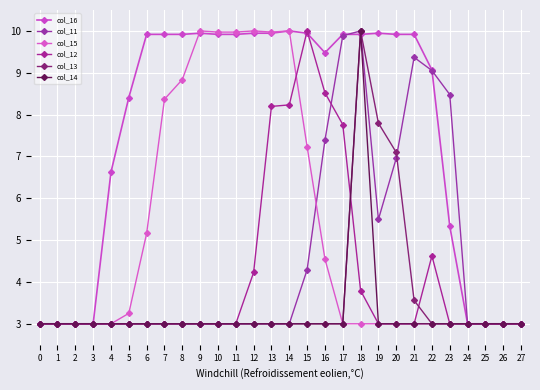

Reading left to right, what are all the values shown in this chart?

col_16: 0=3.0	1=3.0	2=3.0	3=3.0	4=6.6	5=8.4	6=9.9	7=9.9	8=9.9	9=9.9	10=9.9	11=9.9	12=9.9	13=9.9	14=10.0	15=9.9	16=9.5	17=9.9	18=9.9	19=9.9	20=9.9	21=9.9	22=9.1	23=5.3	24=3.0	25=3.0	26=3.0	27=3.0
col_11: 0=3.0	1=3.0	2=3.0	3=3.0	4=3.0	5=3.0	6=3.0	7=3.0	8=3.0	9=3.0	10=3.0	11=3.0	12=3.0	13=3.0	14=3.0	15=4.3	16=7.4	17=9.9	18=10.0	19=5.5	20=7.0	21=9.4	22=9.1	23=8.5	24=3.0	25=3.0	26=3.0	27=3.0
col_15: 0=3.0	1=3.0	2=3.0	3=3.0	4=3.0	5=3.2	6=5.2	7=8.4	8=8.8	9=10.0	10=10.0	11=10.0	12=10.0	13=10.0	14=10.0	15=7.2	16=4.5	17=3.0	18=3.0	19=3.0	20=3.0	21=3.0	22=3.0	23=3.0	24=3.0	25=3.0	26=3.0	27=3.0
col_12: 0=3.0	1=3.0	2=3.0	3=3.0	4=3.0	5=3.0	6=3.0	7=3.0	8=3.0	9=3.0	10=3.0	11=3.0	12=4.2	13=8.2	14=8.2	15=10.0	16=8.5	17=7.8	18=3.8	19=3.0	20=3.0	21=3.0	22=4.6	23=3.0	24=3.0	25=3.0	26=3.0	27=3.0
col_13: 0=3.0	1=3.0	2=3.0	3=3.0	4=3.0	5=3.0	6=3.0	7=3.0	8=3.0	9=3.0	10=3.0	11=3.0	12=3.0	13=3.0	14=3.0	15=3.0	16=3.0	17=3.0	18=10.0	19=7.8	20=7.1	21=3.6	22=3.0	23=3.0	24=3.0	25=3.0	26=3.0	27=3.0
col_14: 0=3.0	1=3.0	2=3.0	3=3.0	4=3.0	5=3.0	6=3.0	7=3.0	8=3.0	9=3.0	10=3.0	11=3.0	12=3.0	13=3.0	14=3.0	15=3.0	16=3.0	17=3.0	18=10.0	19=3.0	20=3.0	21=3.0	22=3.0	23=3.0	24=3.0	25=3.0	26=3.0	27=3.0